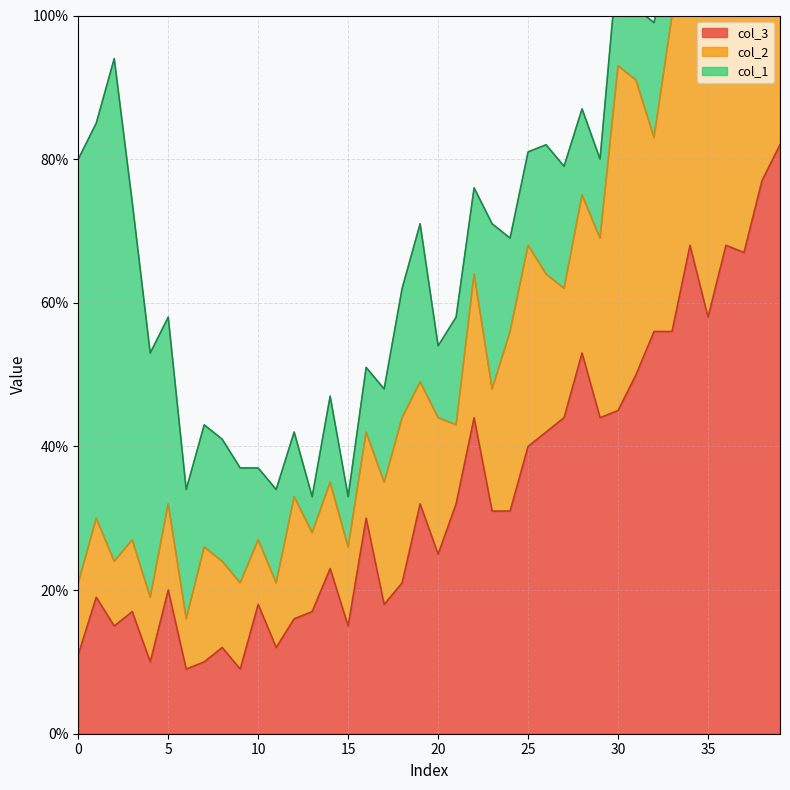

What is the difference between the col_3 values at 21 and 28?

21